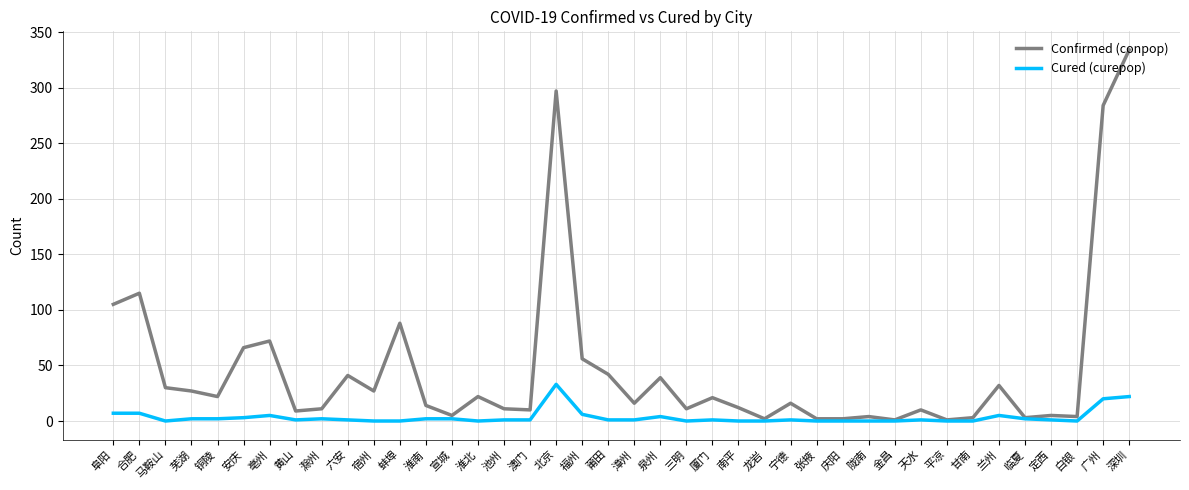

List the series in order of their overall mean, highest first.

Confirmed (conpop), Cured (curepop)